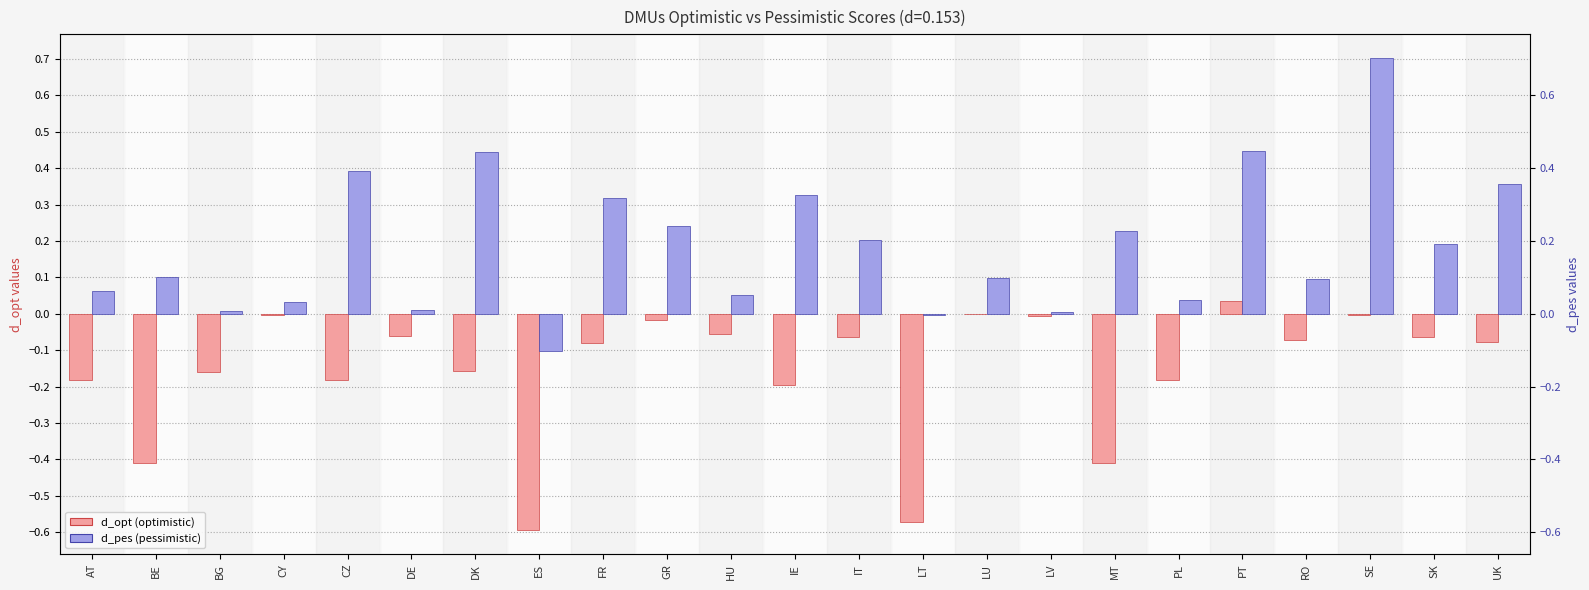

Between AT and PT, which series saw the biggest shift?

d_pes (pessimistic)